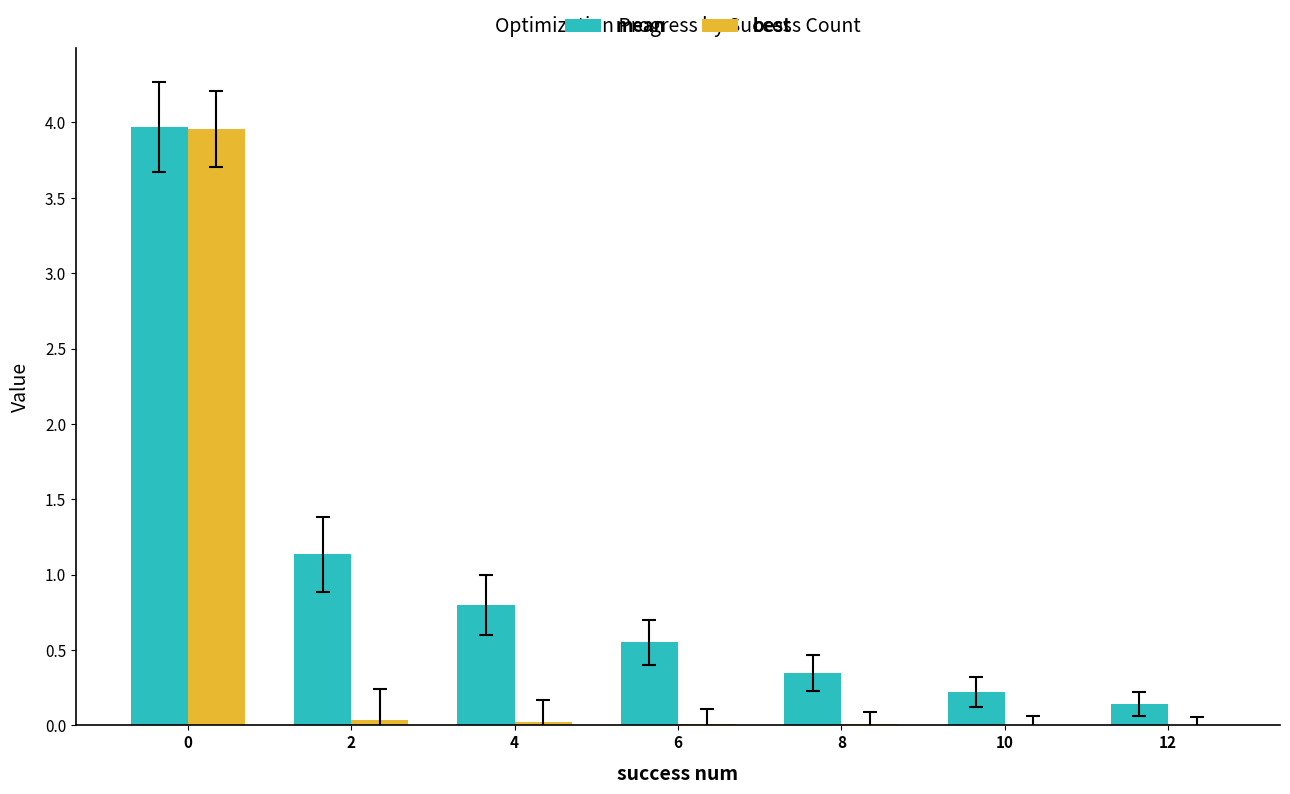

How many groups of bars are there?

7